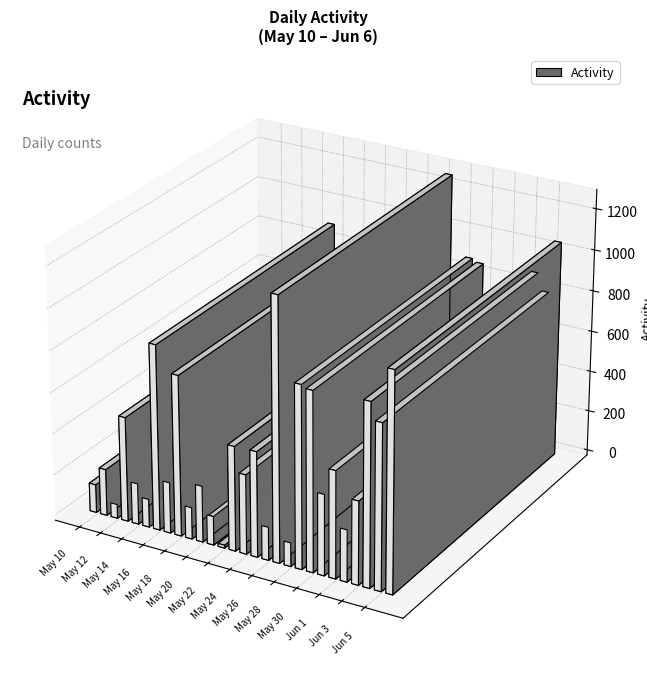

Which label corresponds to the smallest value in the chart?

May 22